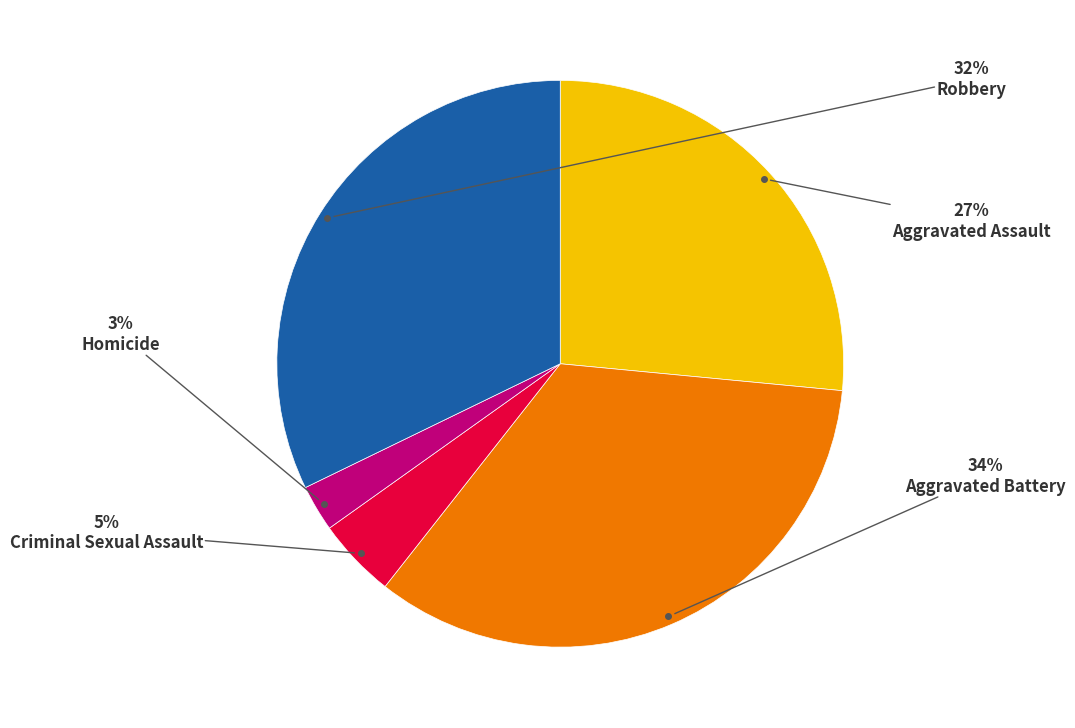

What percentage is the Criminal Sexual Assault slice, to the nearest percent?

5%